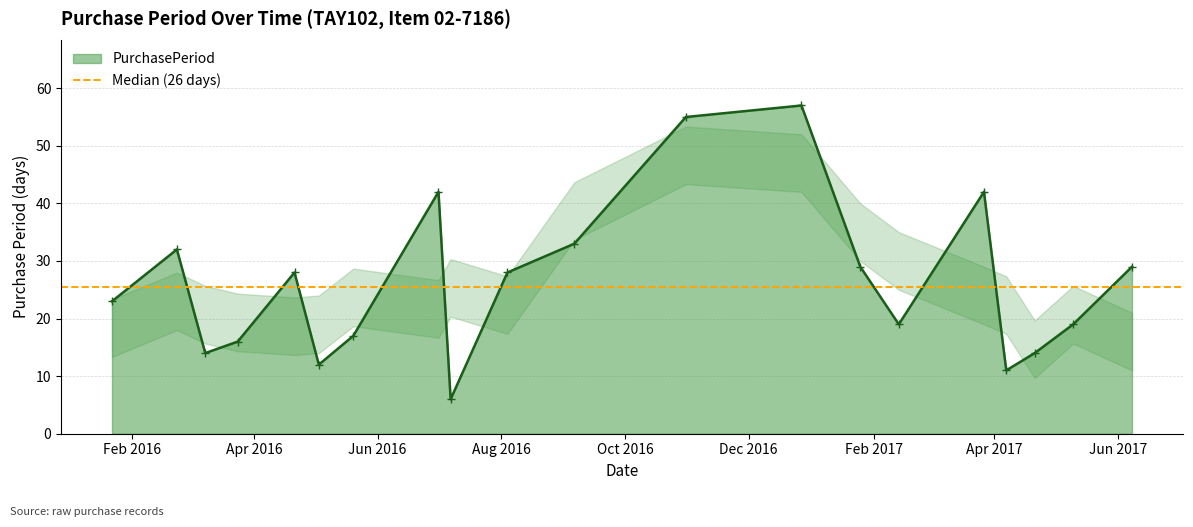

Reading right to left, what are all the values shown in this chart?

2017-06-08=29	2017-05-10=19	2017-04-21=14	2017-04-07=11	2017-03-27=42	2017-02-13=19	2017-01-25=29	2016-12-27=57	2016-10-31=55	2016-09-06=33	2016-08-04=28	2016-07-07=6	2016-07-01=42	2016-05-20=17	2016-05-03=12	2016-04-21=28	2016-03-24=16	2016-03-08=14	2016-02-23=32	2016-01-22=23